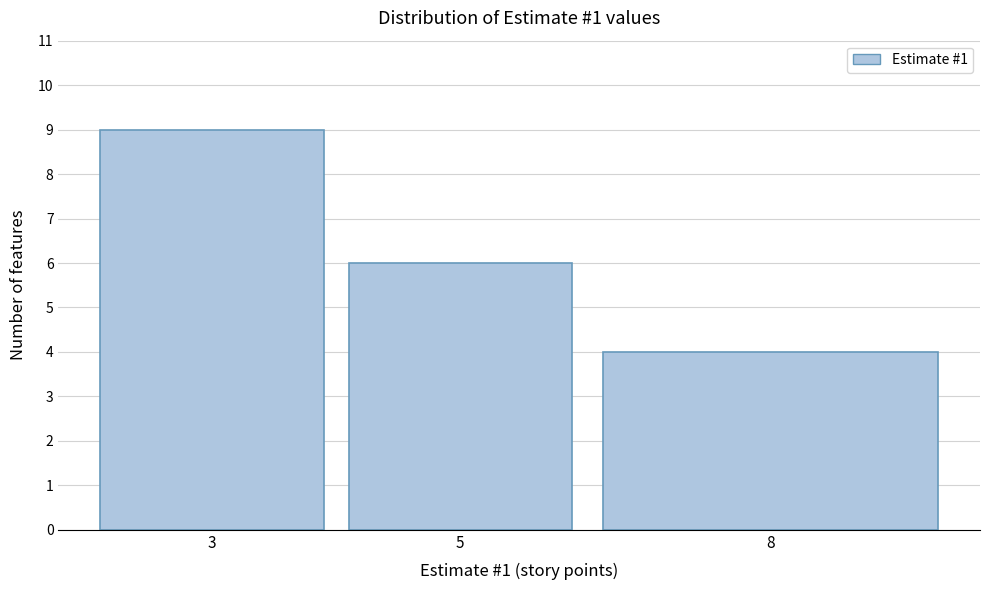

Reading right to left, list all the values displayed in this chart.

4	6	9